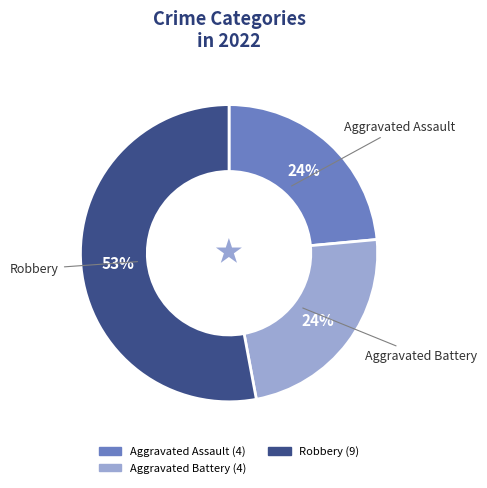

Is there a majority slice in this chart?

Yes